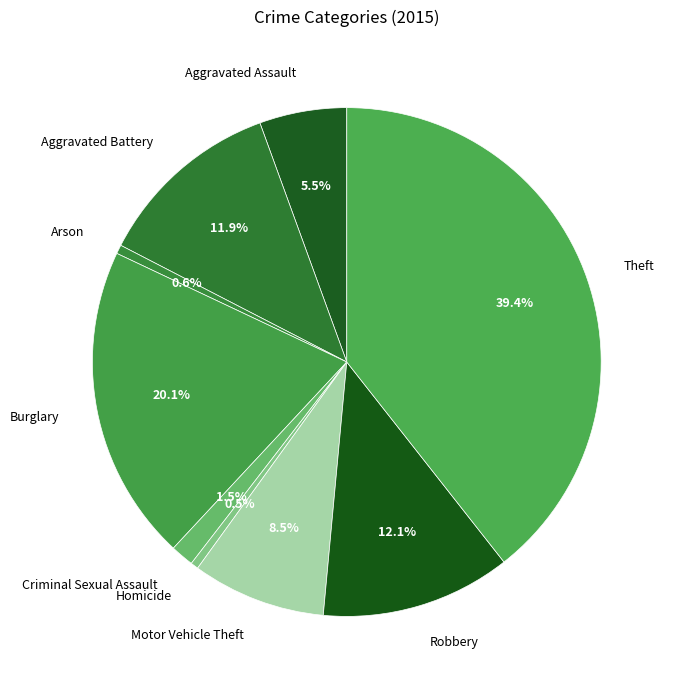

What is the ratio of the value at Homicide to the value at Criminal Sexual Assault?

0.3